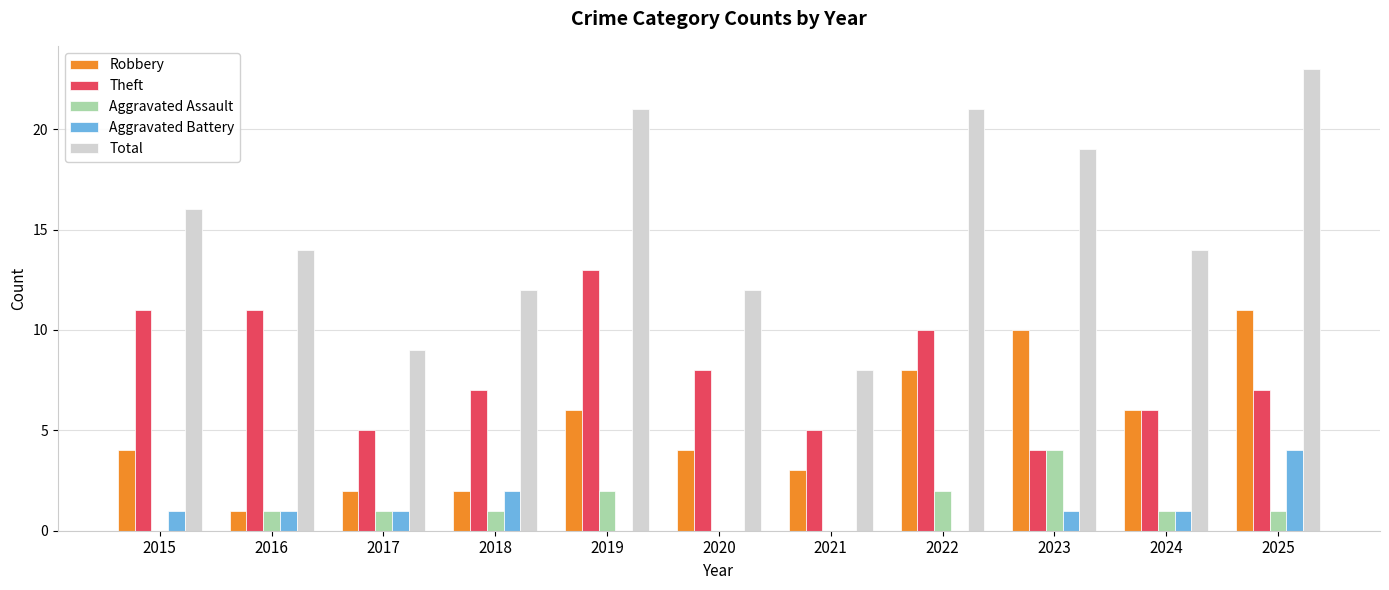

Which category has the highest value across all series?

2025